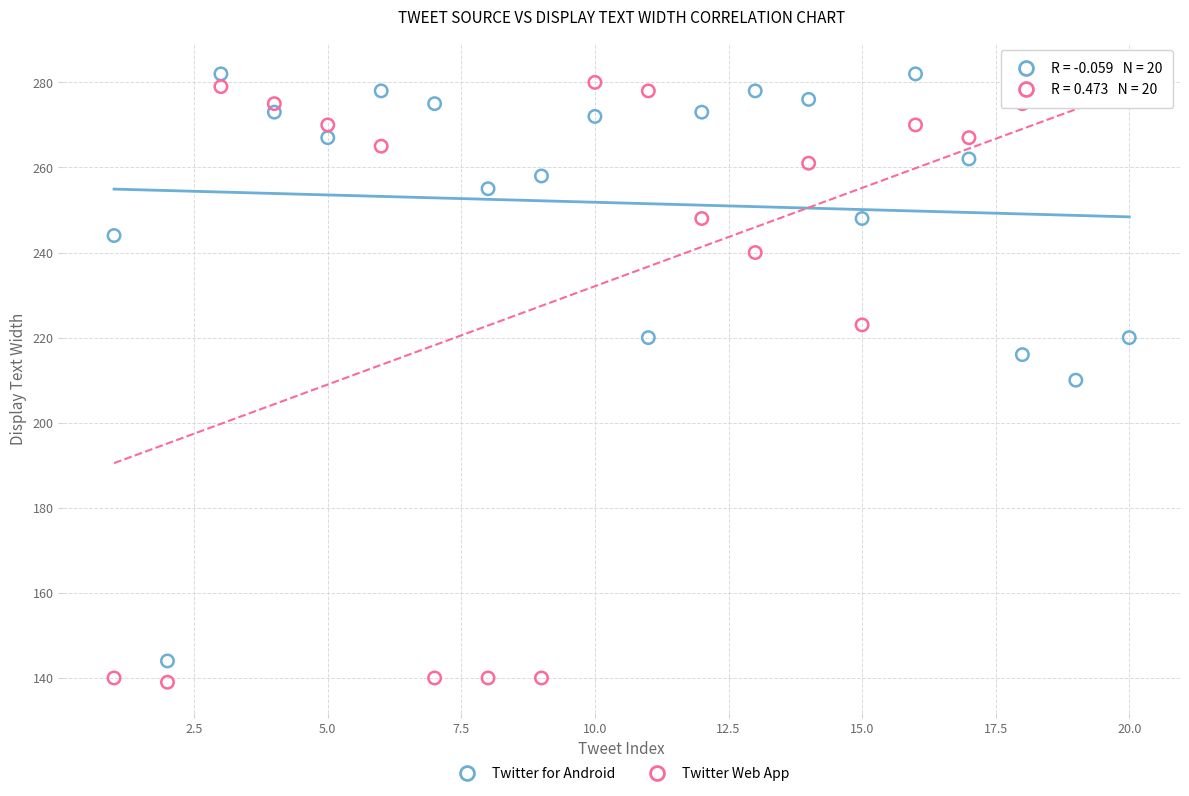

What is the X range (max minus min) for the scatter plot?

19